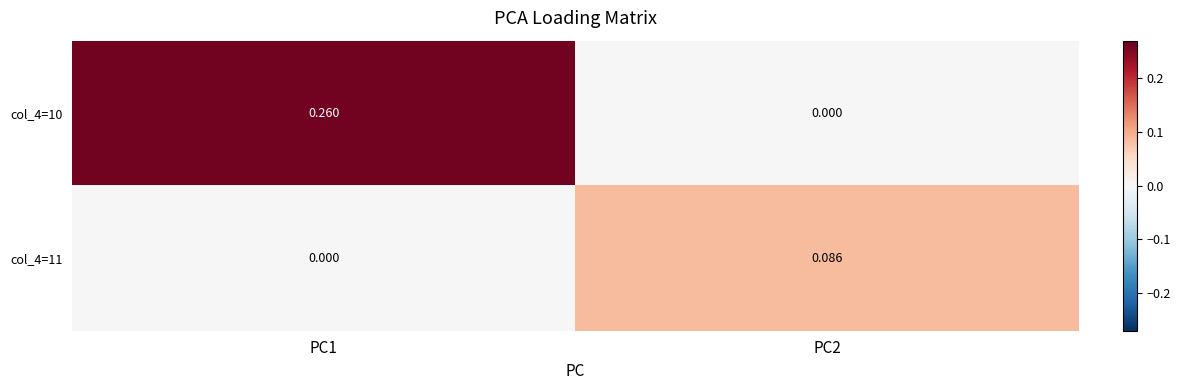

What is the total value across all series at PC1?

0.3